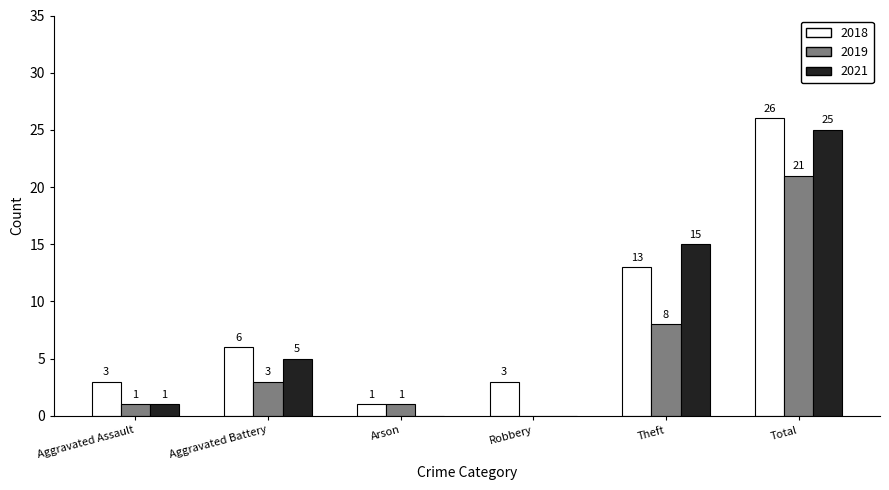

Where is 2018 nearest to the value 12?

Theft